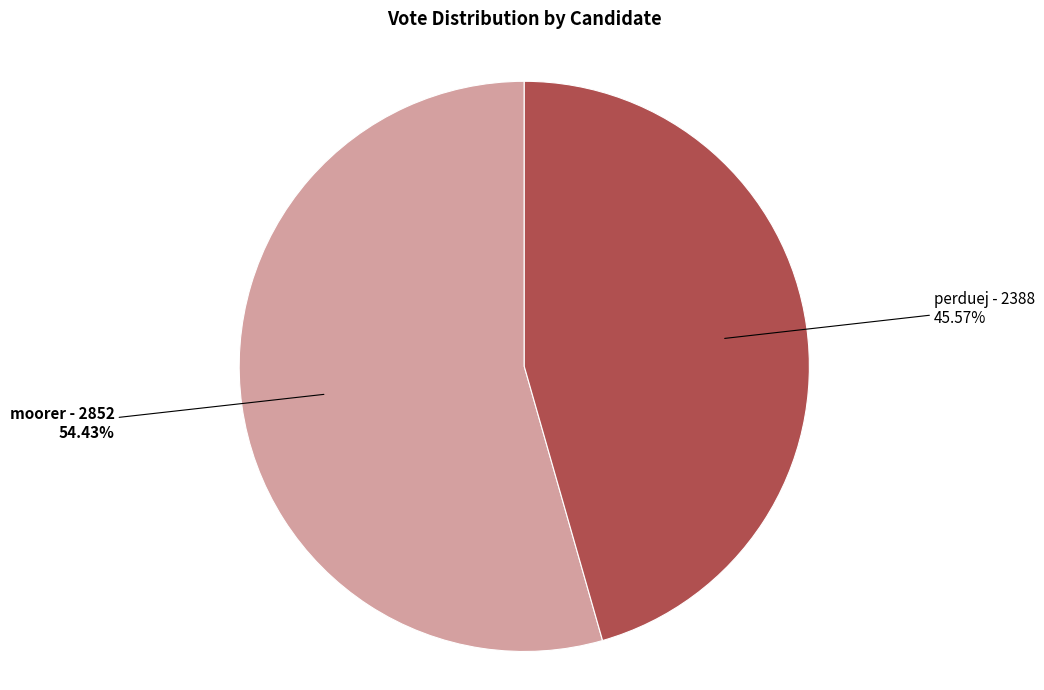

Rank the categories by value from lowest to highest.

perduej, moorer